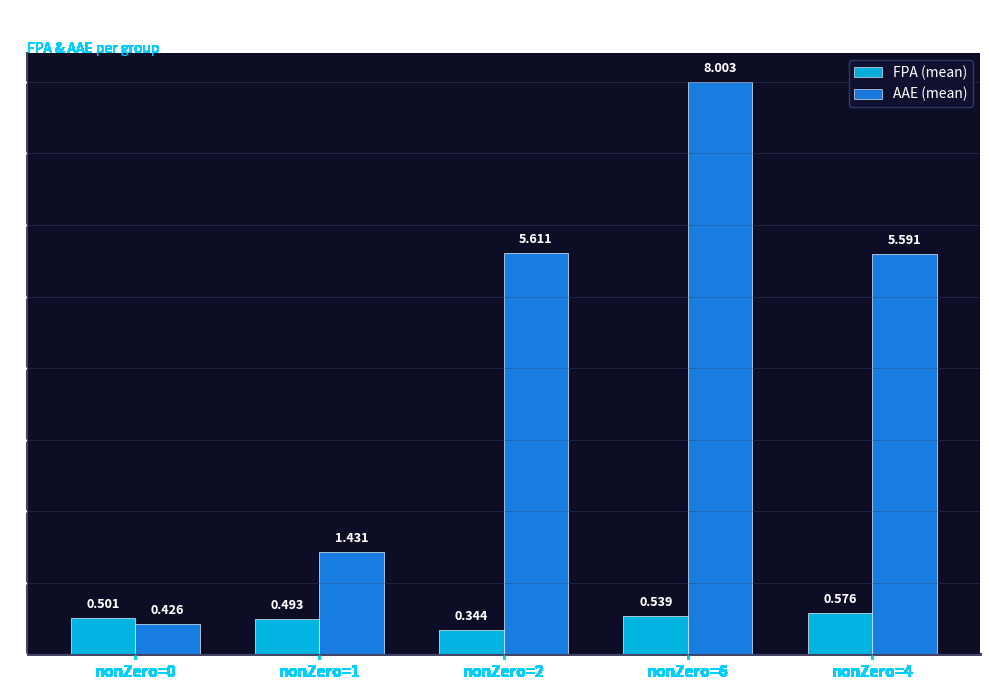

Which series has the largest total across all categories?

AAE (mean)